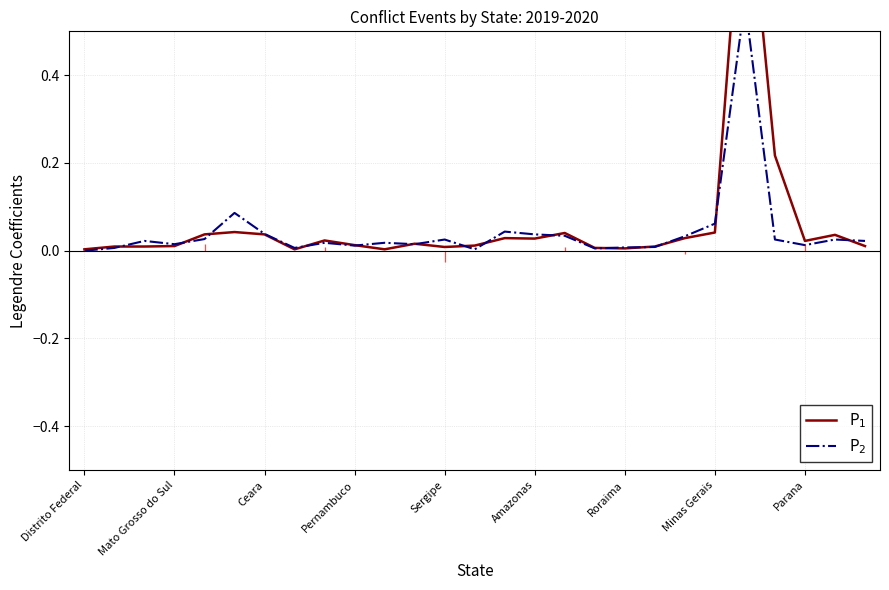

What are all the series names shown in the legend?

P$_1$, P$_2$